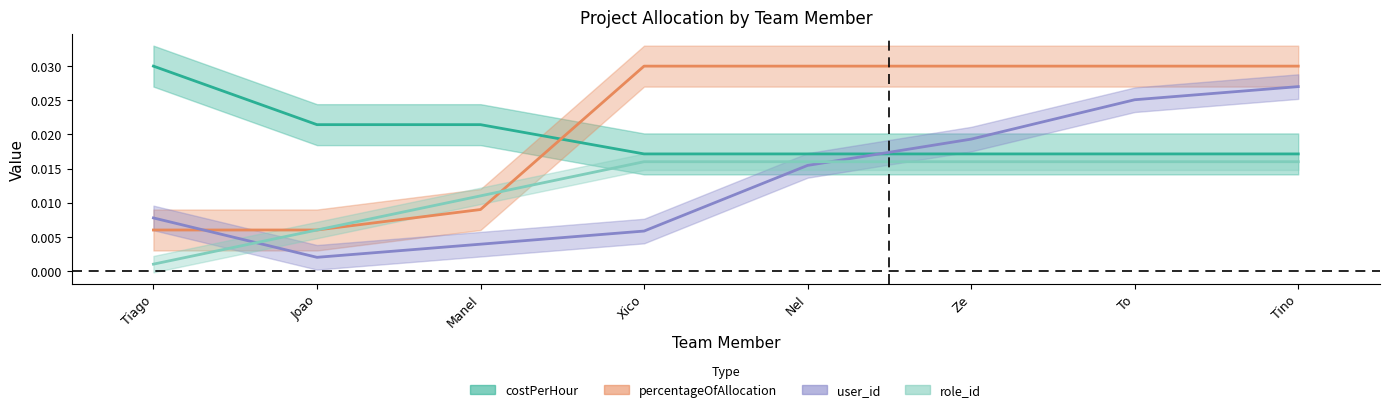

At how many categories does at least one series exceed 0?

8